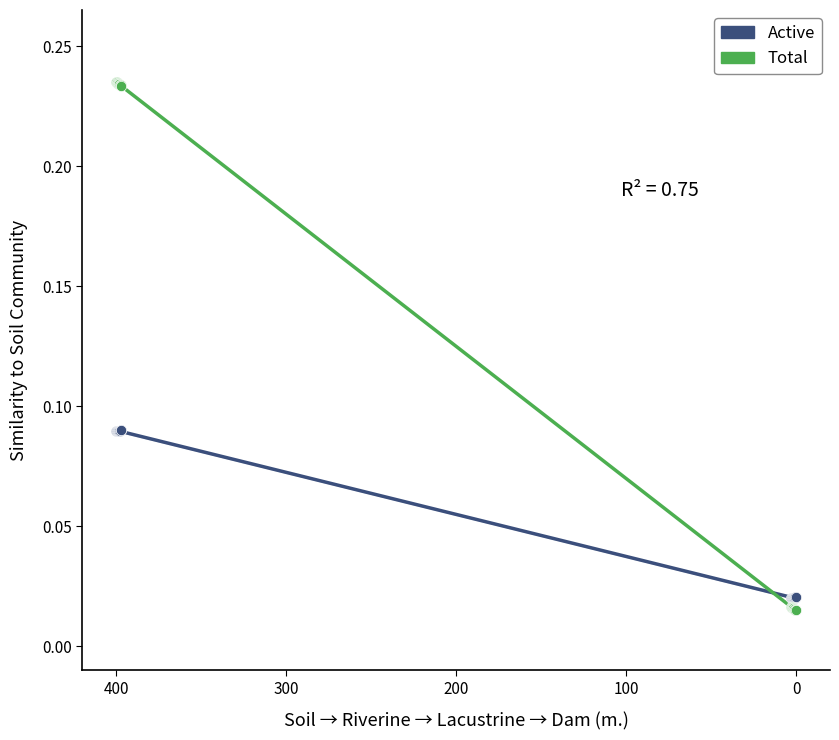

Which series contains the lowest Y value?

Total